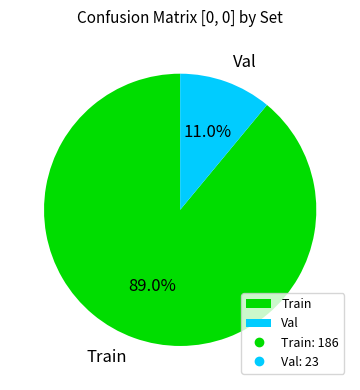

Approximately how many times larger is the value at Val compared to Train?

0.1